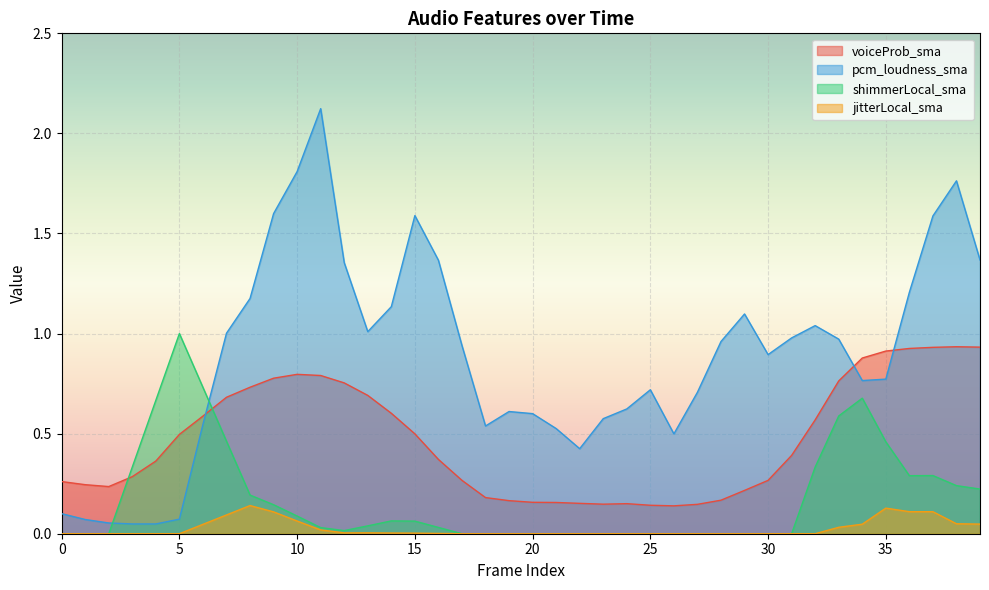

Reading left to right, transcribe all the data shown in this chart.

voiceProb_sma: 0.3	0.2	0.2	0.3	0.4	0.5	0.6	0.7	0.7	0.8	0.8	0.8	0.8	0.7	0.6	0.5	0.4	0.3	0.2	0.2	0.2	0.2	0.2	0.1	0.2	0.1	0.1	0.1	0.2	0.2	0.3	0.4	0.6	0.8	0.9	0.9	0.9	0.9	0.9	0.9
pcm_loudness_sma: 0.1	0.1	0.1	0.0	0.0	0.1	0.5	1.0	1.2	1.6	1.8	2.1	1.4	1.0	1.1	1.6	1.4	0.9	0.5	0.6	0.6	0.5	0.4	0.6	0.6	0.7	0.5	0.7	1.0	1.1	0.9	1.0	1.0	1.0	0.8	0.8	1.2	1.6	1.8	1.4
shimmerLocal_sma: 0.0	0.0	0.0	0.3	0.7	1.0	0.7	0.5	0.2	0.1	0.1	0.0	0.0	0.0	0.1	0.1	0.0	0.0	0.0	0.0	0.0	0.0	0.0	0.0	0.0	0.0	0.0	0.0	0.0	0.0	0.0	0.0	0.3	0.6	0.7	0.5	0.3	0.3	0.2	0.2
jitterLocal_sma: 0.0	0.0	0.0	0.0	0.0	0.0	0.0	0.1	0.1	0.1	0.1	0.0	0.0	0.0	0.0	0.0	0.0	0.0	0.0	0.0	0.0	0.0	0.0	0.0	0.0	0.0	0.0	0.0	0.0	0.0	0.0	0.0	0.0	0.0	0.0	0.1	0.1	0.1	0.0	0.0